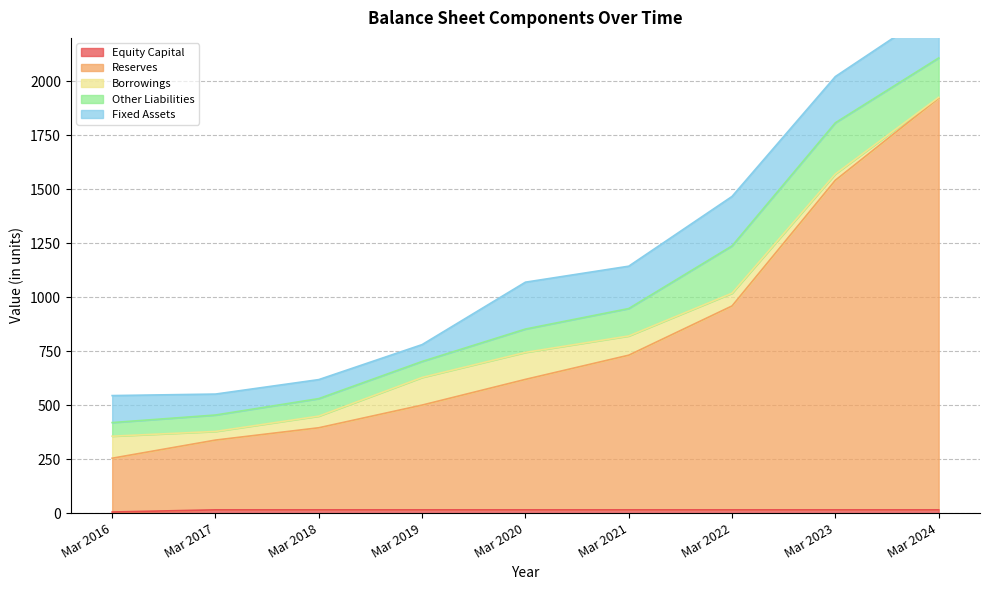

Rank the categories by Equity Capital value from lowest to highest.

Mar 2016, Mar 2017, Mar 2018, Mar 2019, Mar 2020, Mar 2021, Mar 2022, Mar 2023, Mar 2024